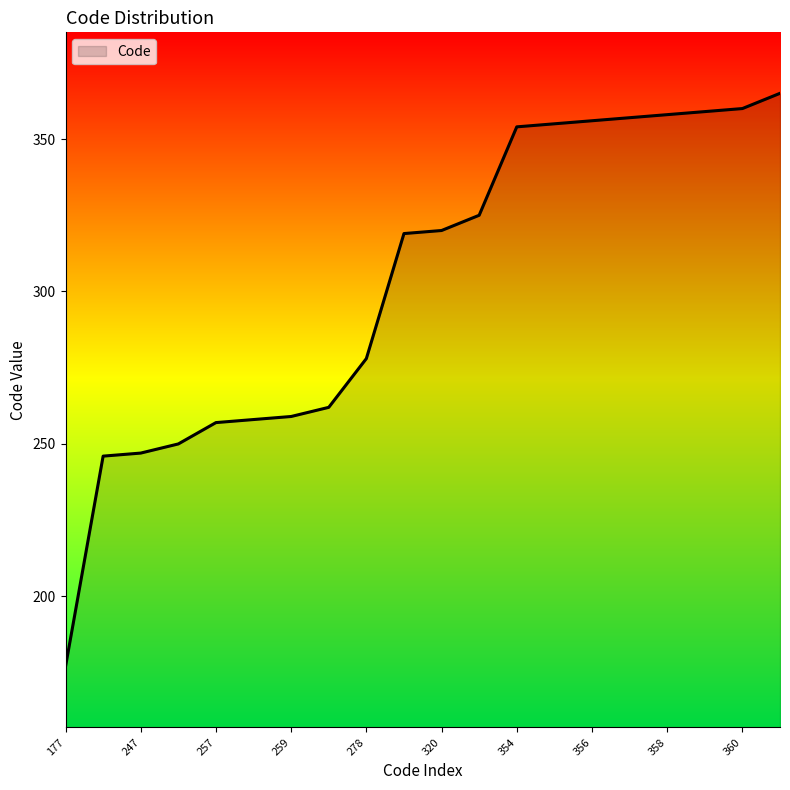

What is the greatest value displayed?

365